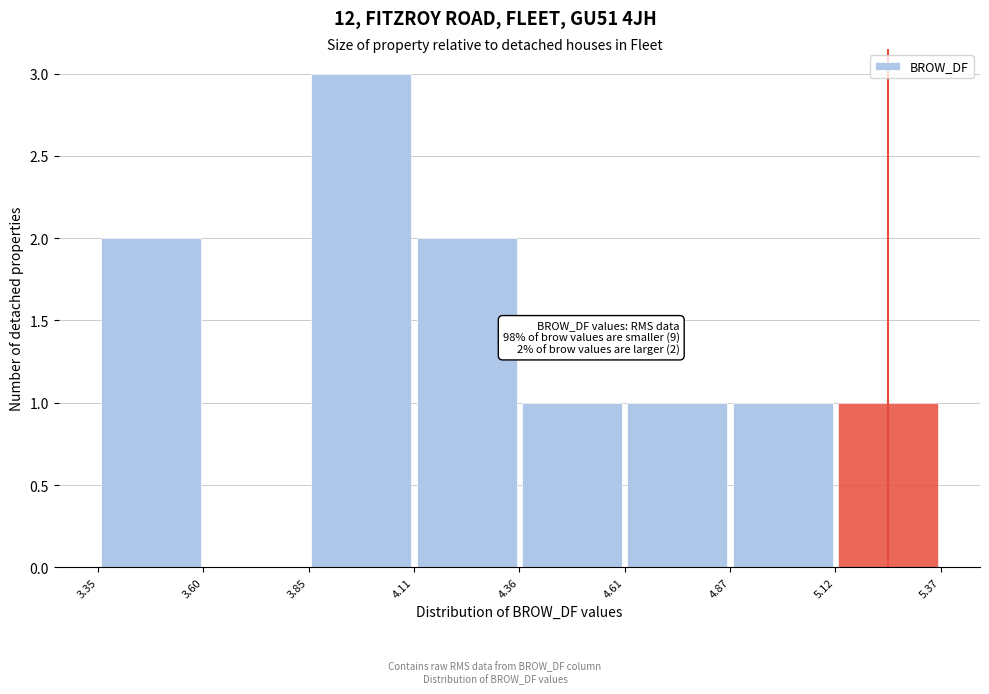

Over which range of the x-axis is the bar tallest?

3.85 to 4.11